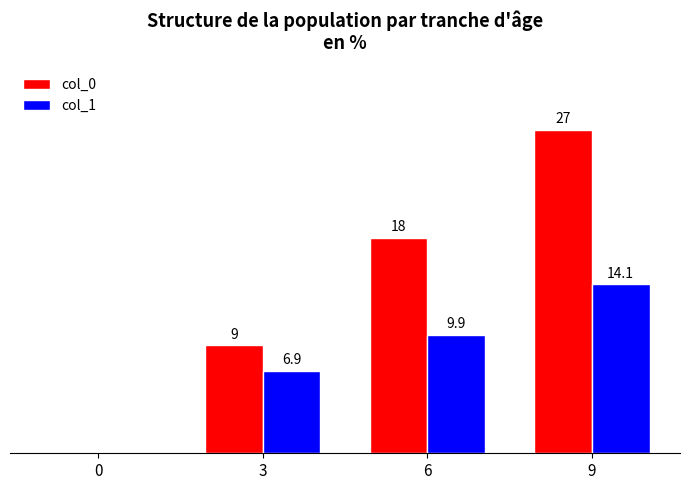

Between 6 and 9, which series saw the biggest shift?

col_0